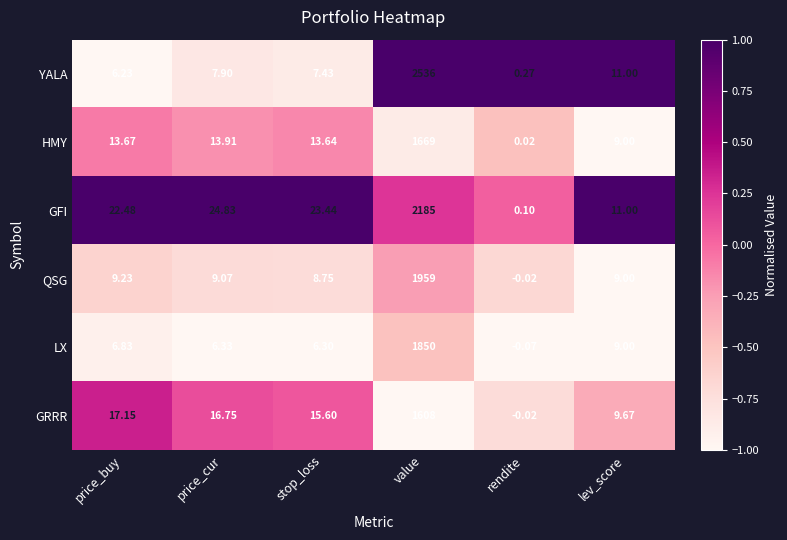

At how many categories does at least one series exceed 0?

6